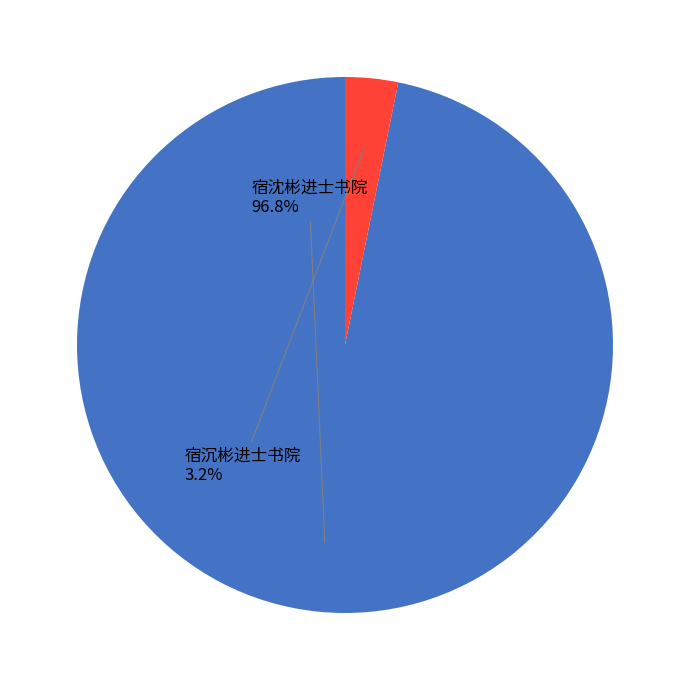

Count the number of slices in the pie.

2